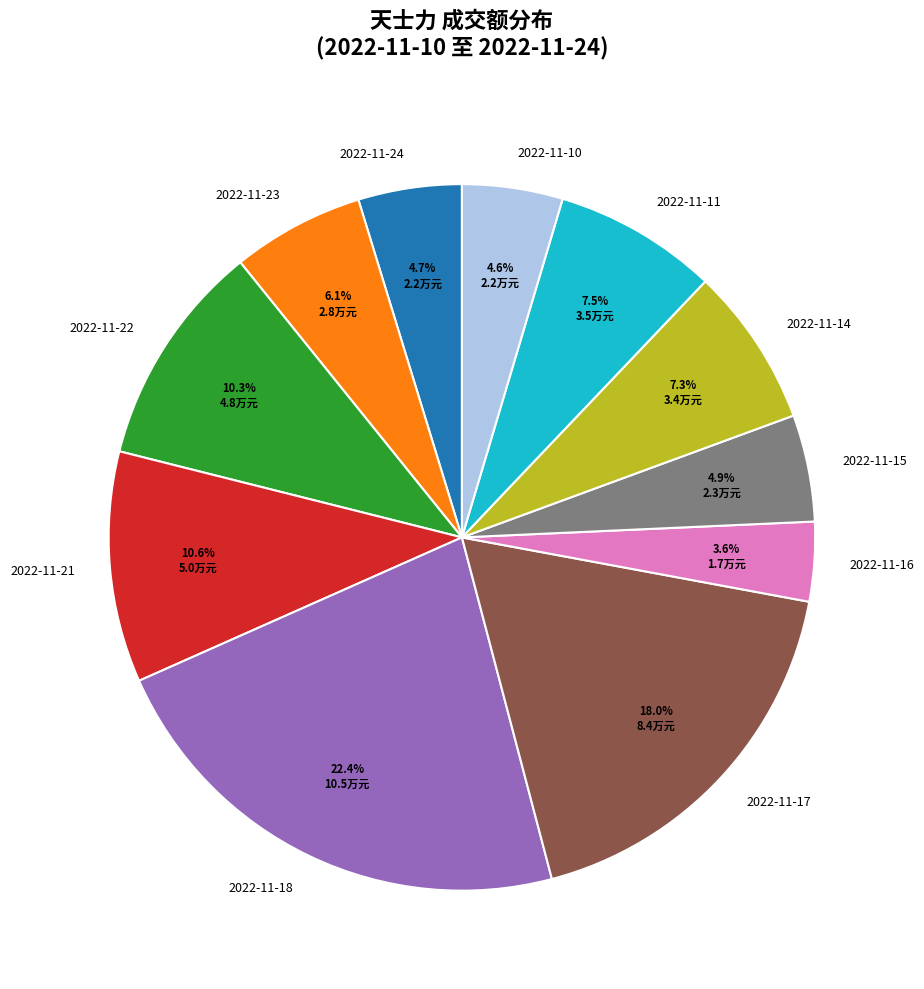

To the nearest percent, what is the difference between the largest and smallest slice percentages?

19%